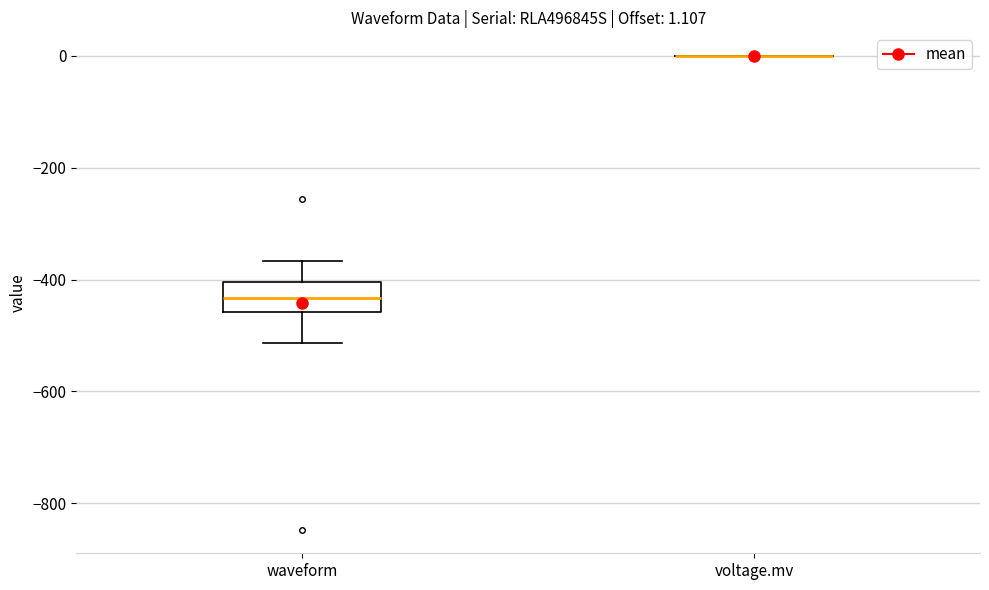

Which box is the tallest, from its lower edge to its upper edge?

waveform